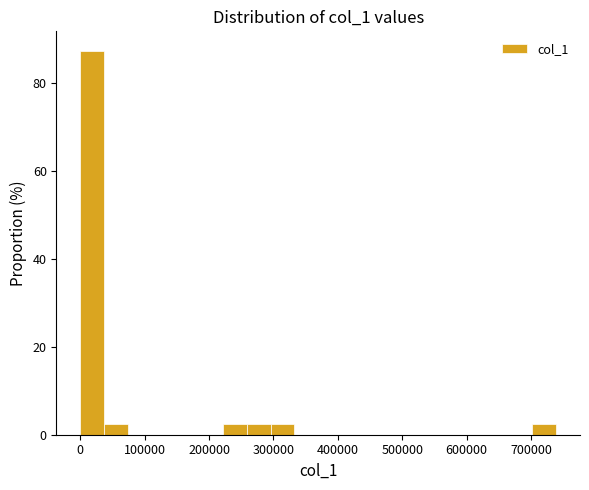

Read against the x-axis, roughly where is the centre of the tallest bar?

20000